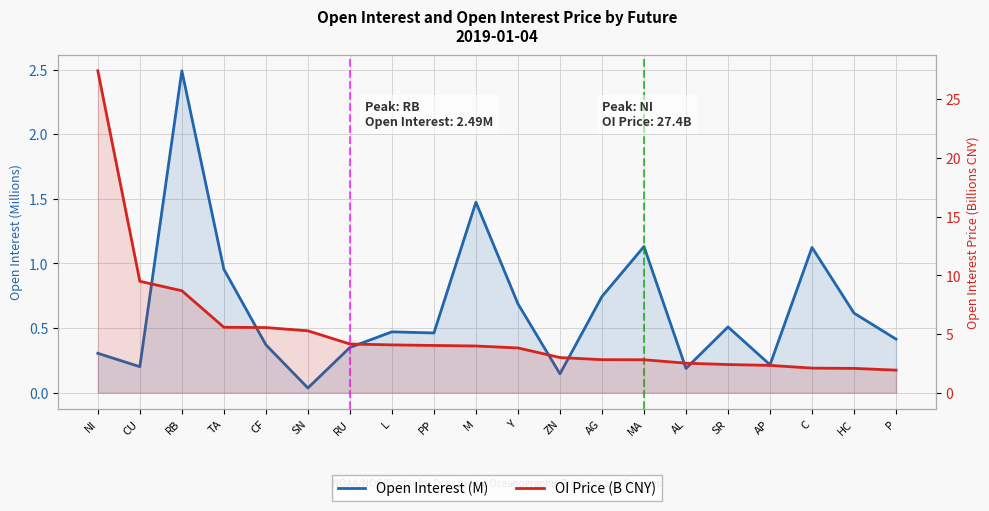

What are all the series names shown in the legend?

Open Interest (M), OI Price (B CNY)